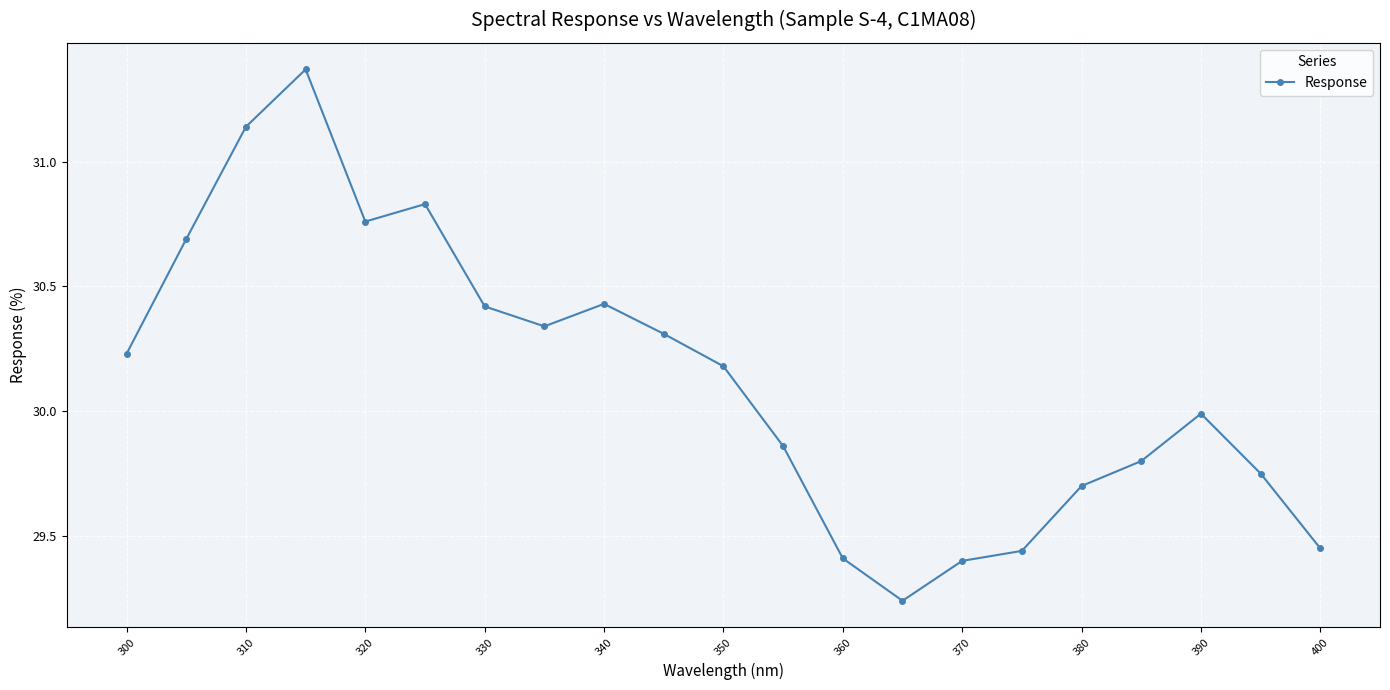

What is the difference between the maximum and minimum values?

2.1